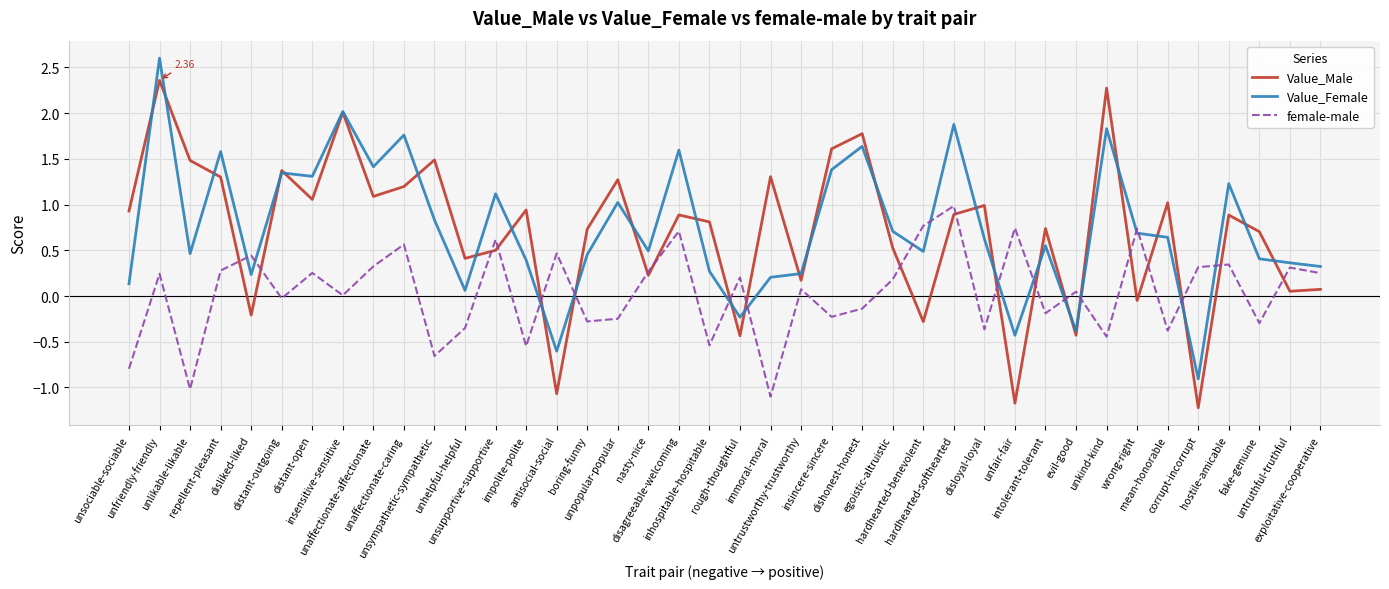

What is the total value across all series at unlikable-likable?

0.9